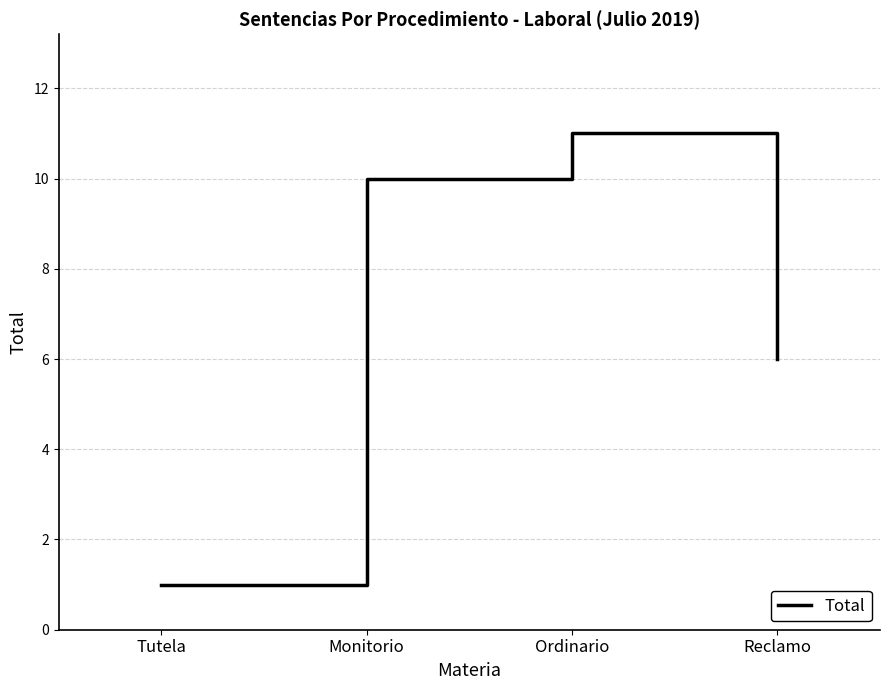

Does the chart have visible grid lines?

Yes